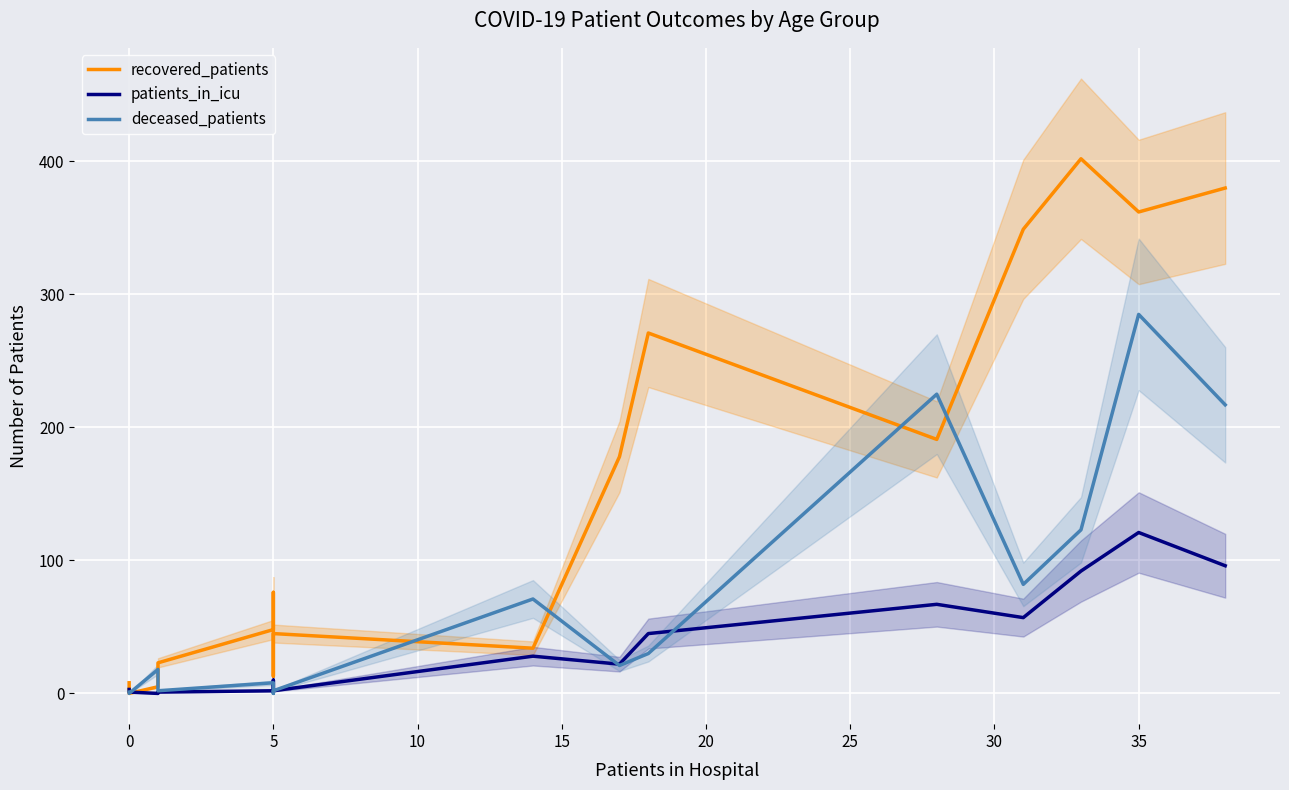

Reading left to right, extract all data points from this chart.

recovered_patients: 8	0	5	23	48	76	13	45	34	178	271	191	349	402	362	380
patients_in_icu: 3	1	0	1	2	10	1	2	28	22	45	67	57	92	121	96
deceased_patients: 1	0	18	2	8	8	0	2	71	21	30	225	82	123	285	217